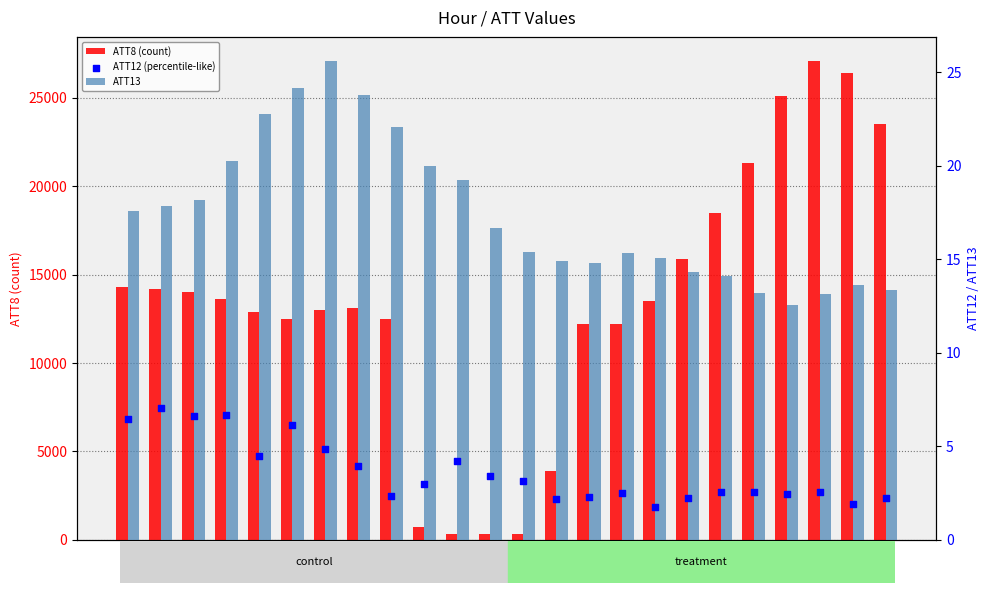

At which category is the sum across all series the highest?

21